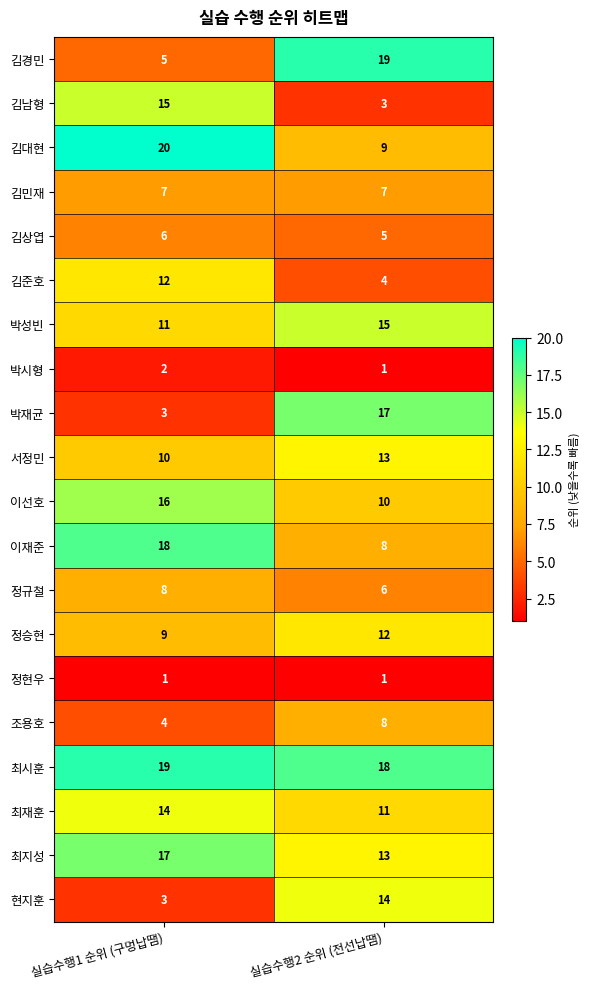

What is the spread (max minus min) of values at 실습수행1 순위 (구멍납땜)?

19